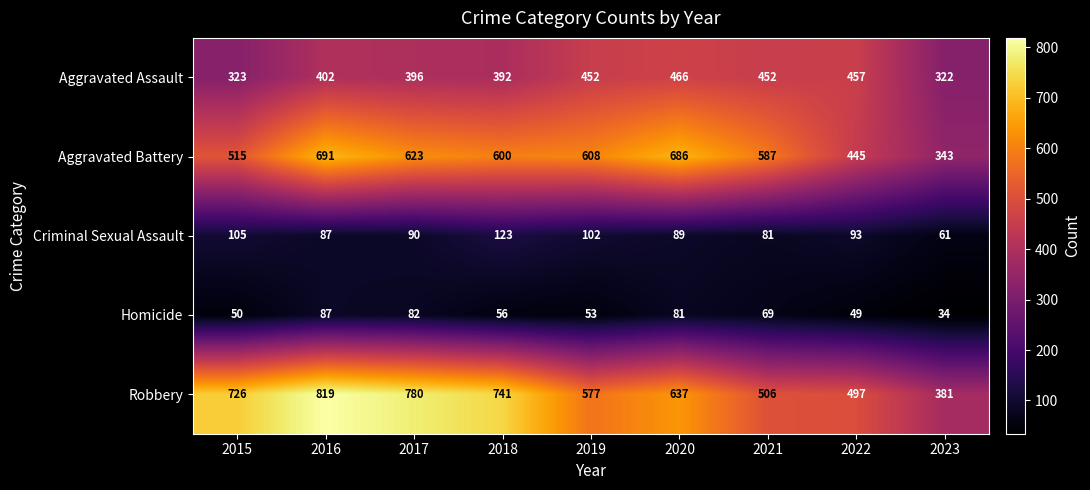

Where is Criminal Sexual Assault nearest to the value 92?

2022